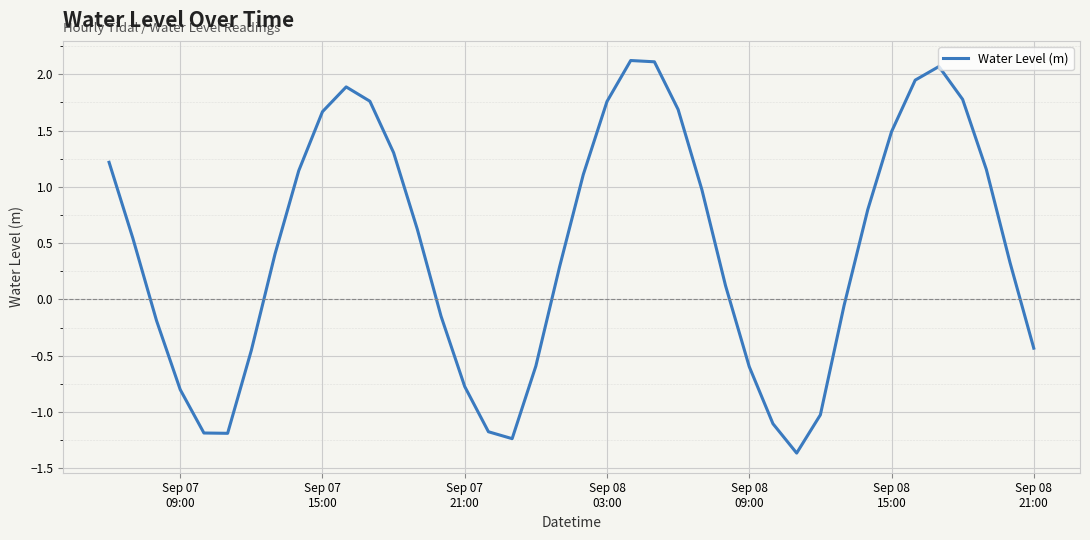

What is the smallest value displayed?

-1.4